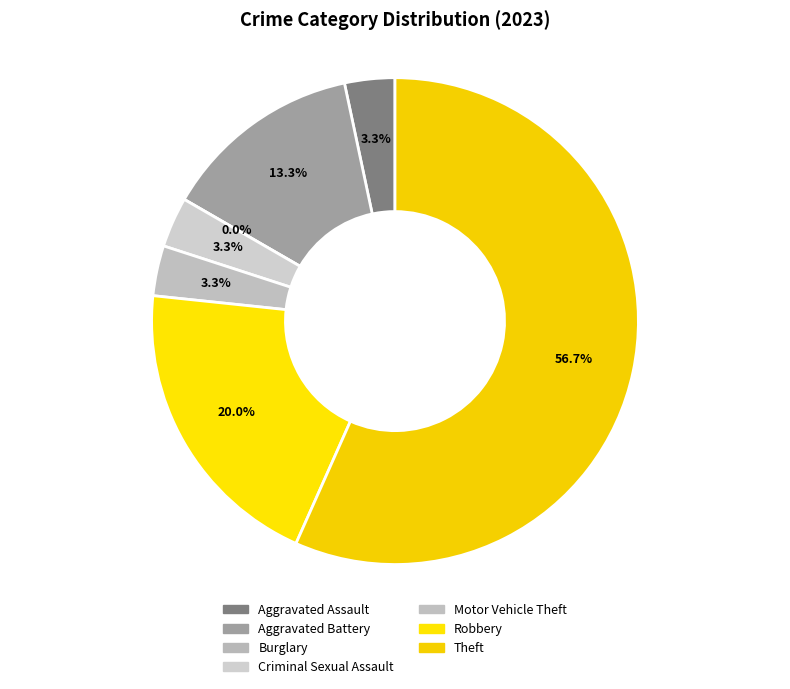

What is the change in value from Burglary to Criminal Sexual Assault?

+1